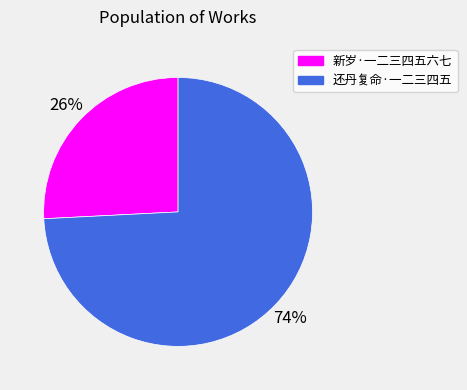

Which category has the smallest portion of the pie?

新岁·一二三四五六七